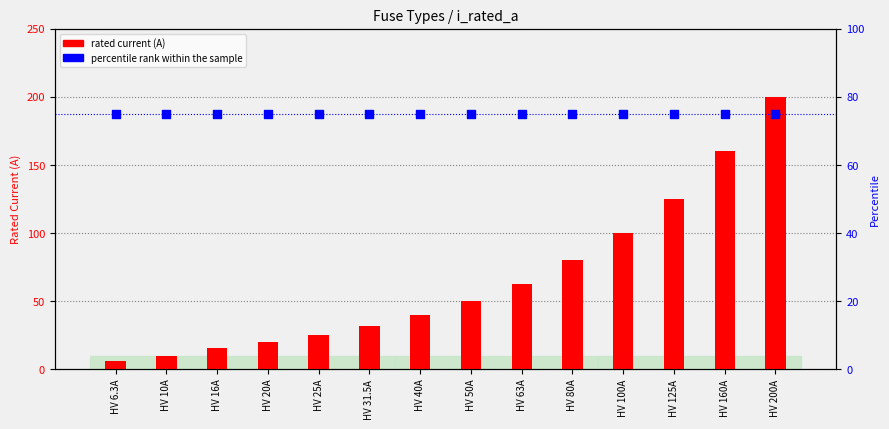

Which series has the widest spread of Y values?

rated current (A)